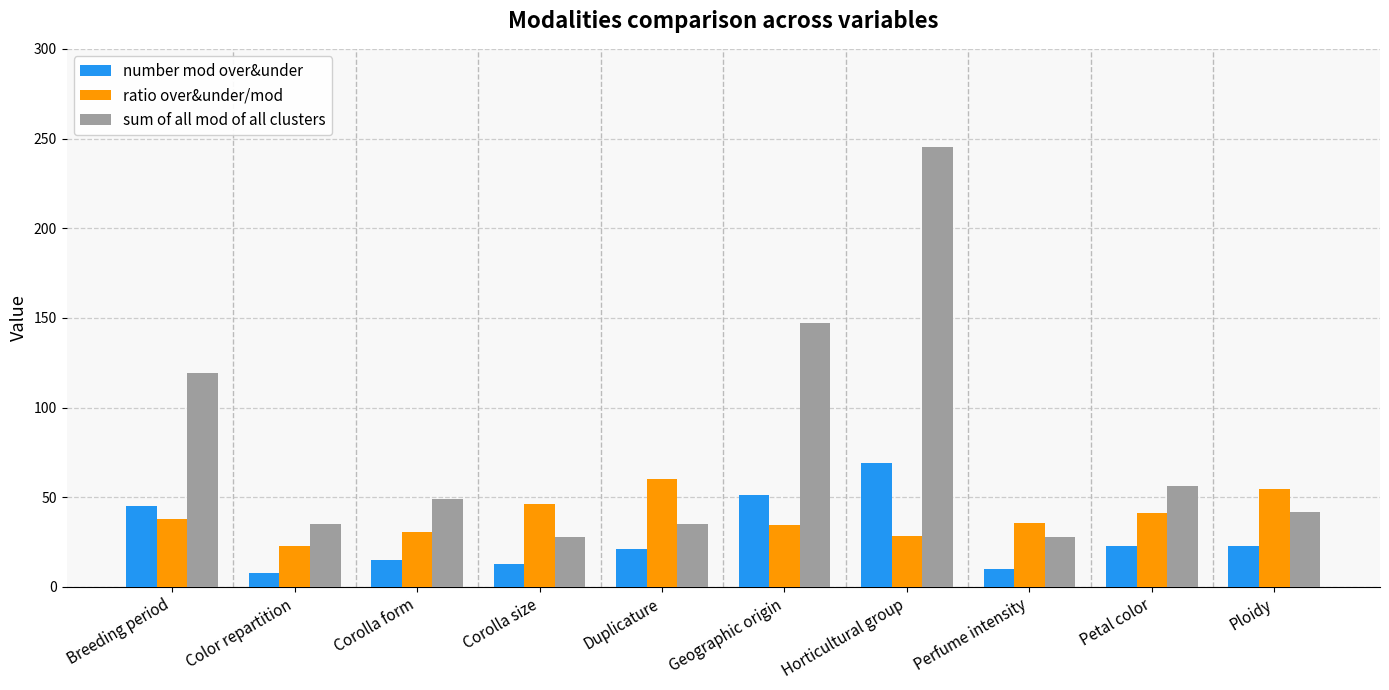

The value of sum of all mod of all clusters at Corolla size is 9.4. True or false?

False